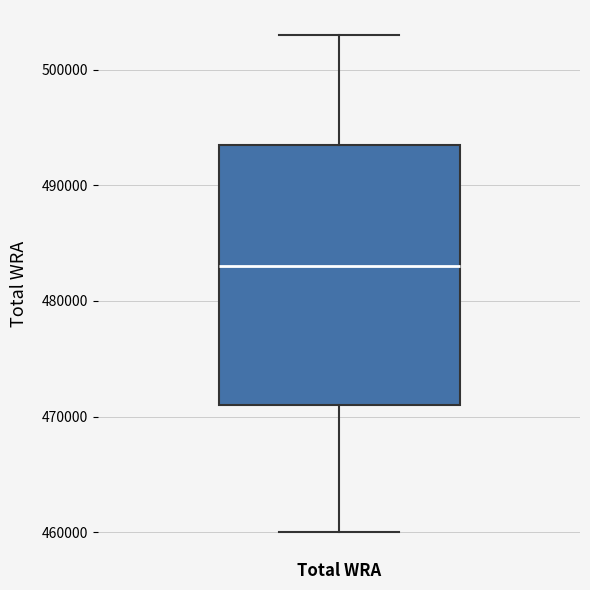

Read this box plot against the y-axis: the position of the median line, the range covered by the box, and the ends of both whiskers. The values are not printed on the chart, so give them approximately, as read against the axis.

median 483000, box 471000 to 494000, whiskers 460000 to 503000